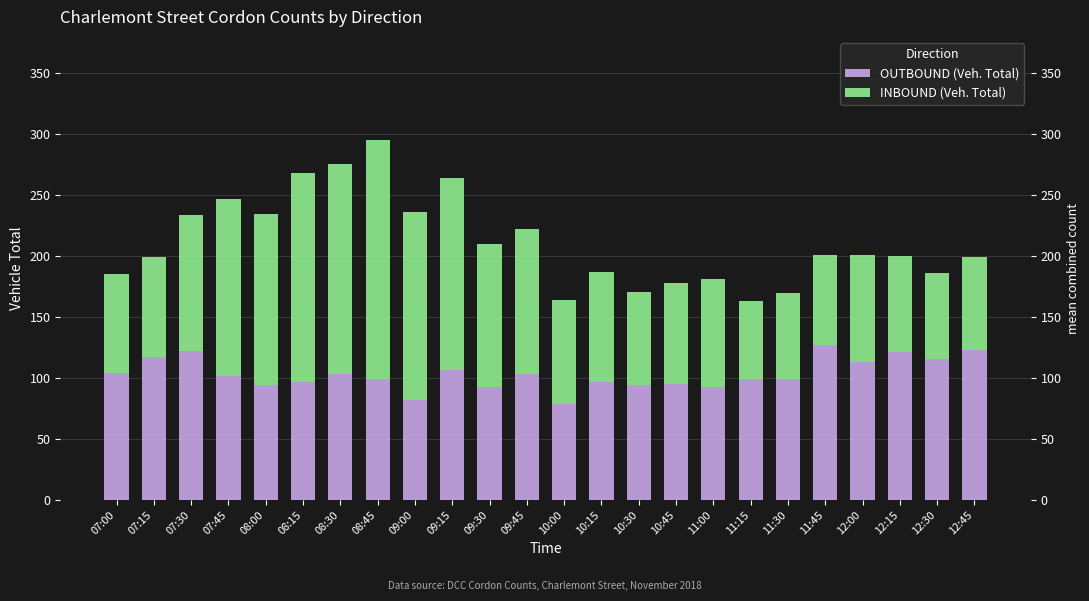

Reading left to right, extract all data points from this chart.

OUTBOUND (Veh. Total): 07:00=104	07:15=117	07:30=122	07:45=102	08:00=94	08:15=97	08:30=103	08:45=99	09:00=82	09:15=107	09:30=93	09:45=103	10:00=79	10:15=97	10:30=94	10:45=95	11:00=93	11:15=99	11:30=99	11:45=127	12:00=113	12:15=121	12:30=116	12:45=123
INBOUND (Veh. Total): 07:00=81	07:15=82	07:30=112	07:45=145	08:00=141	08:15=171	08:30=173	08:45=196	09:00=154	09:15=157	09:30=117	09:45=119	10:00=85	10:15=90	10:30=77	10:45=83	11:00=88	11:15=64	11:30=71	11:45=74	12:00=88	12:15=79	12:30=70	12:45=76